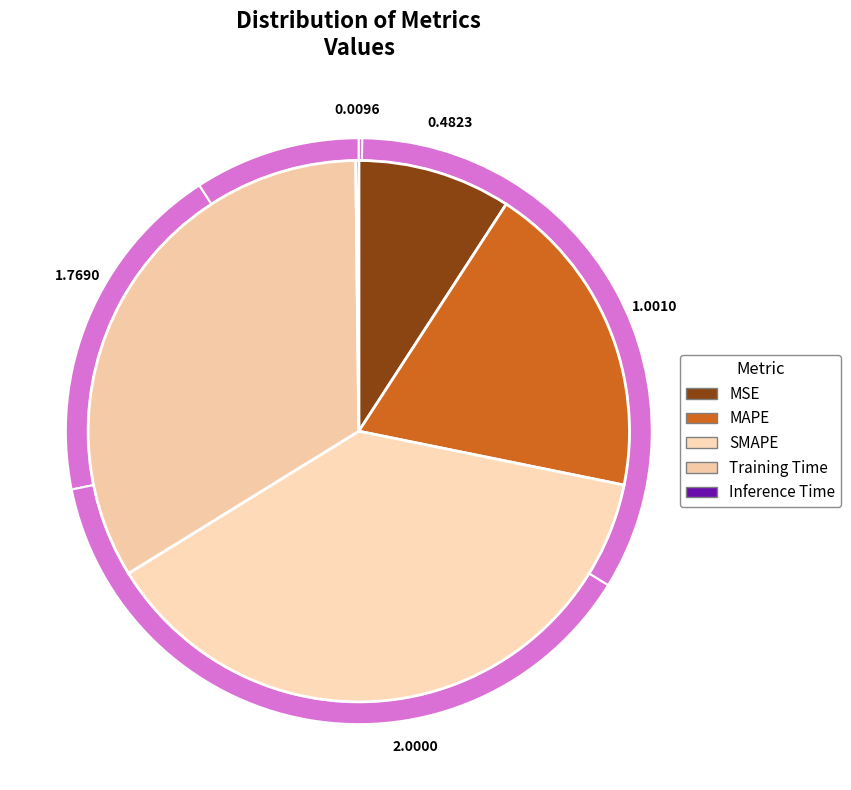

To the nearest percent, what is the combined percentage of MAPE and MSE?

28%